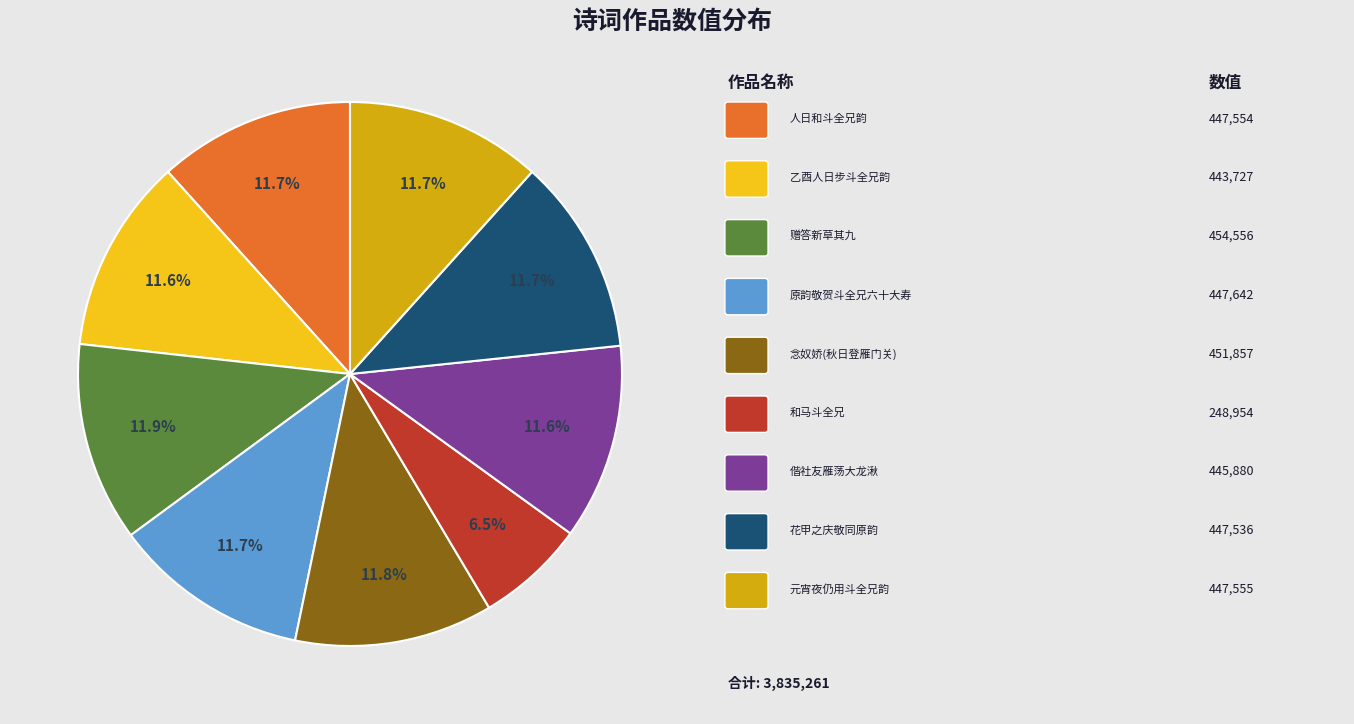

Is there a majority slice in this chart?

No